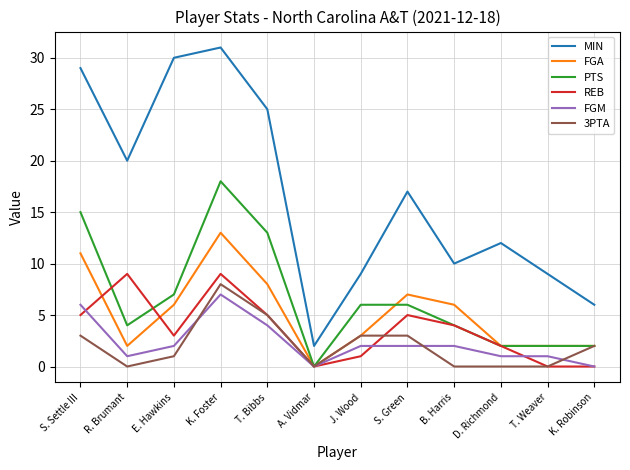

Which category has the highest value across all series?

K. Foster